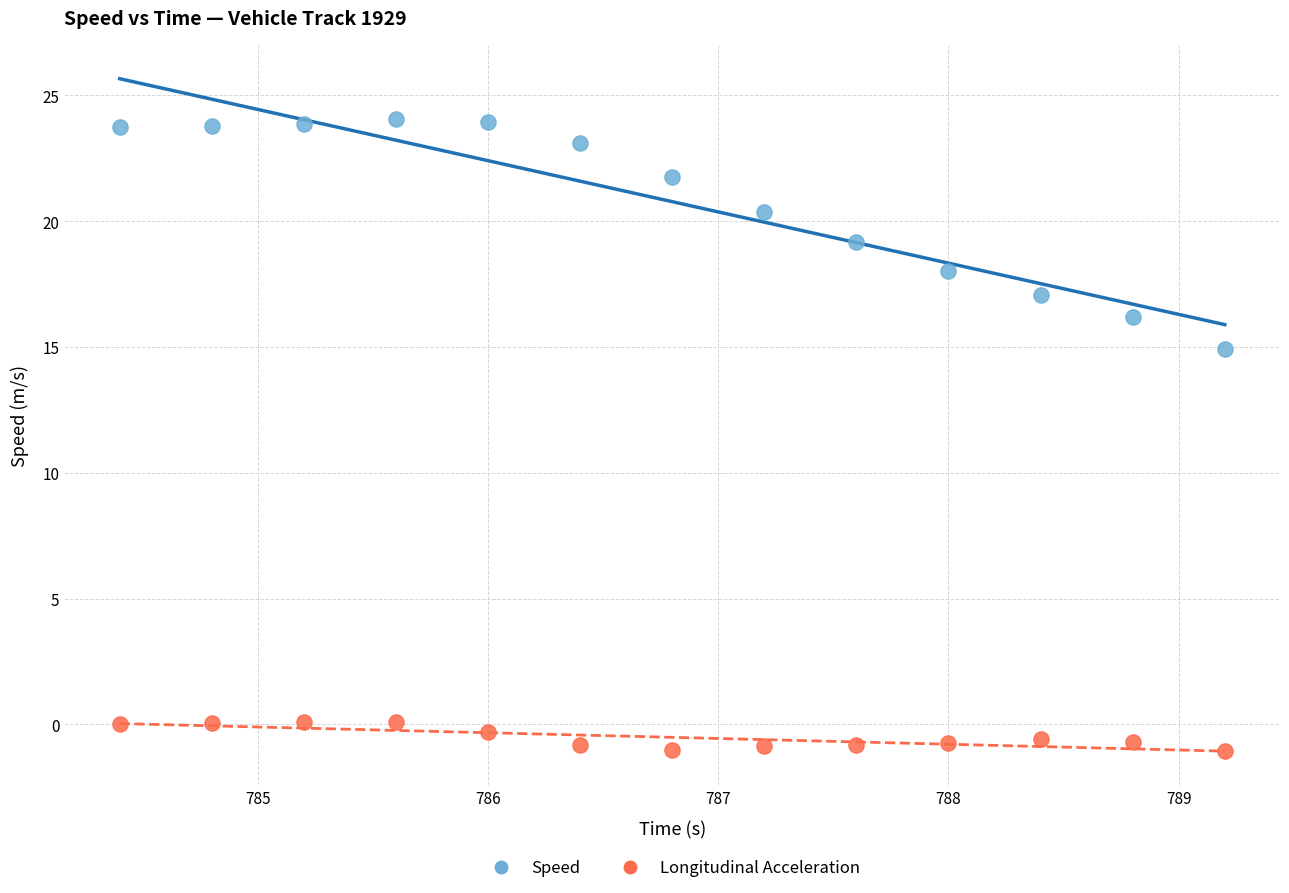

Across all data points, what is the range of X values (max minus min)?

4.8